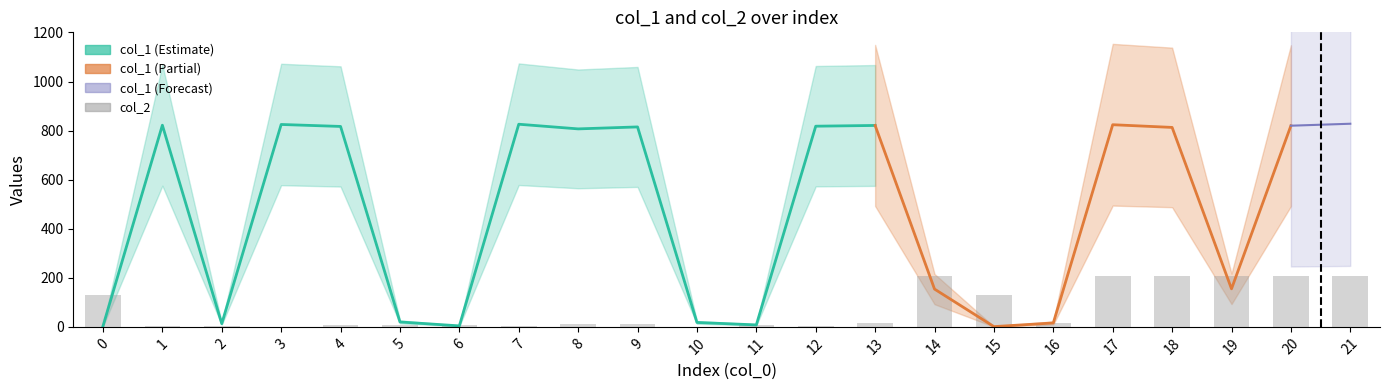

Is it true that the value at 21 is 129?

False